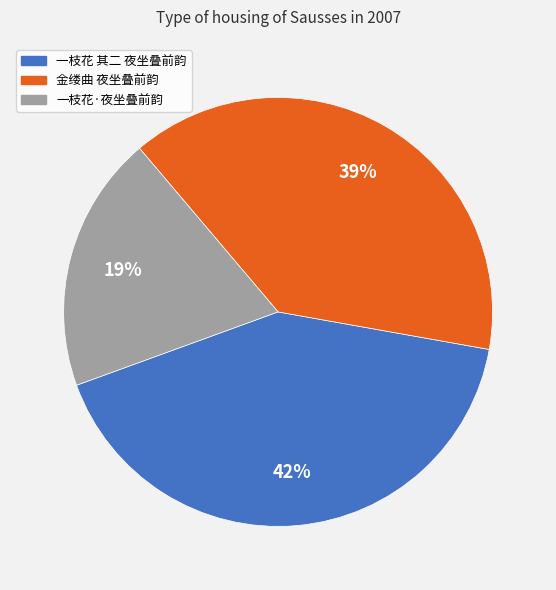

Which slice is the smallest?

一枝花·夜坐叠前韵